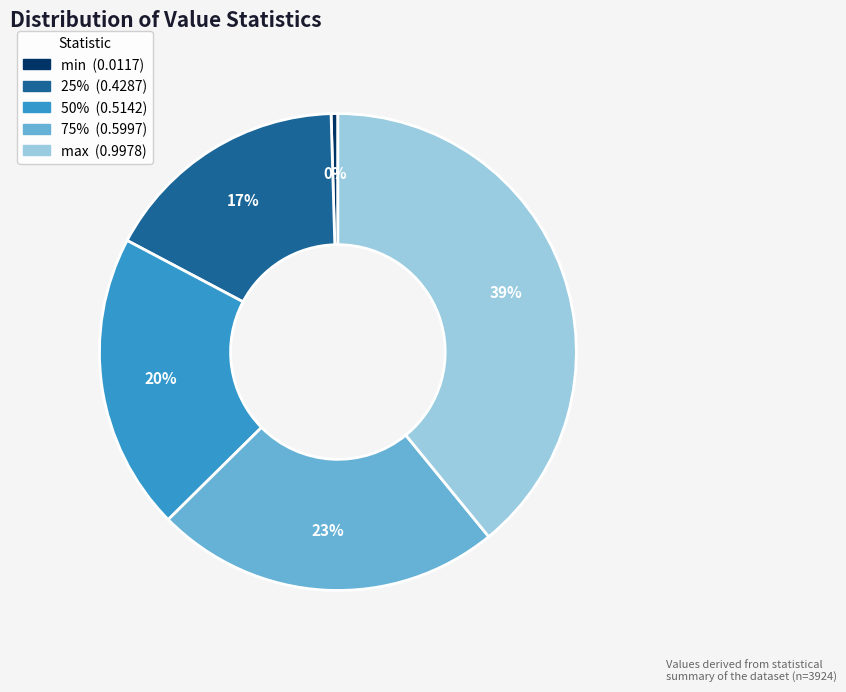

How many slices are in this pie chart?

5